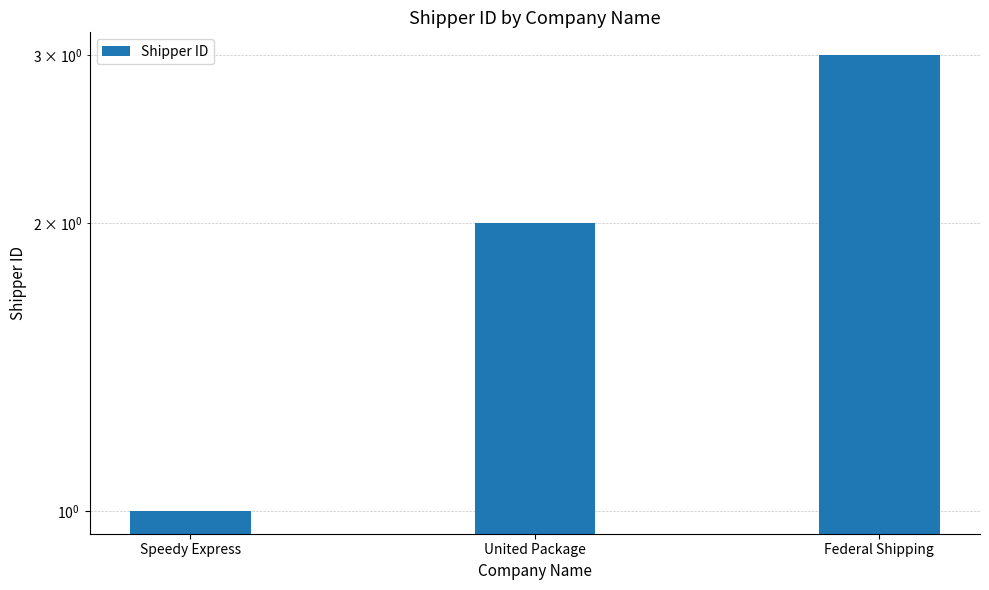

What is the change in value from Speedy Express to United Package?

+1